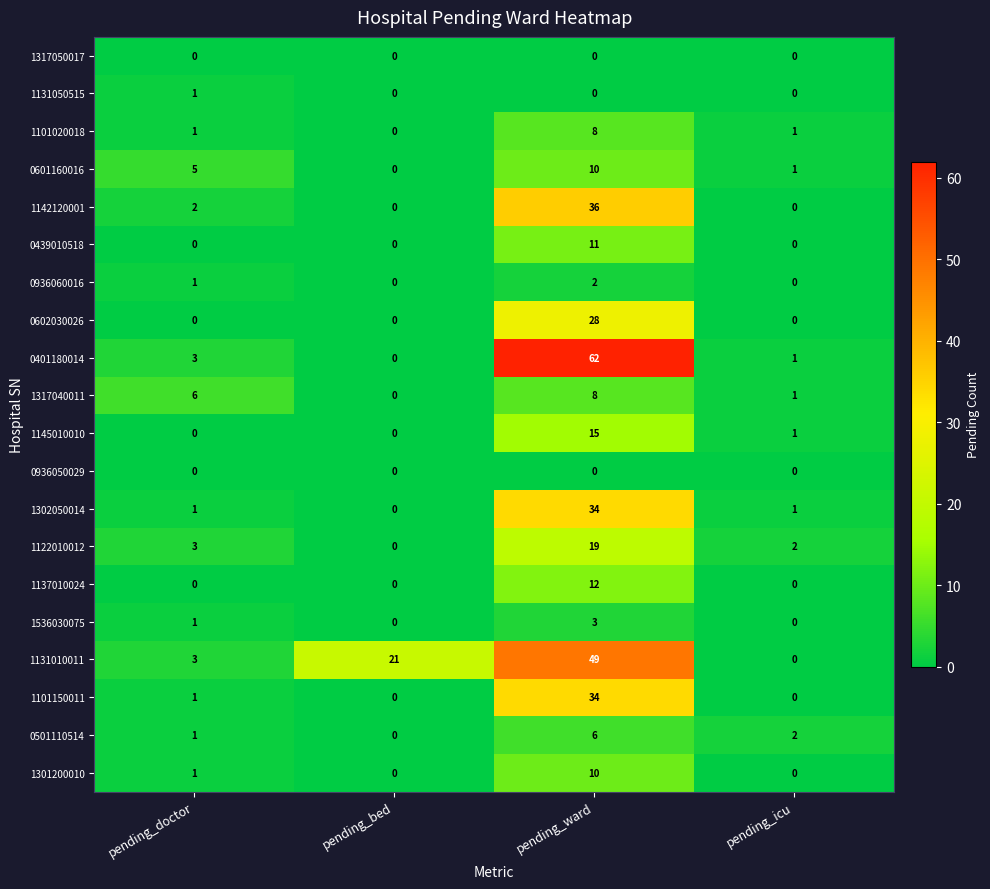

How many categories are shown in the chart?

4